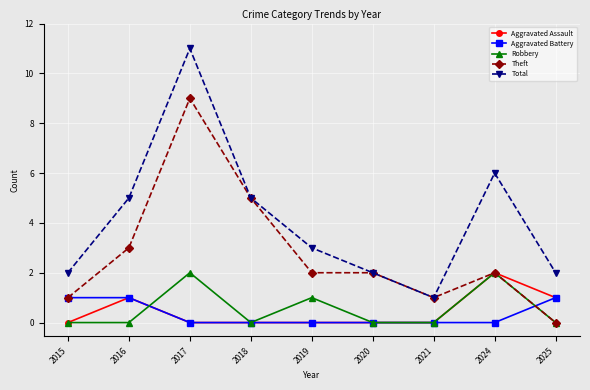

Which series has the widest spread of values?

Total